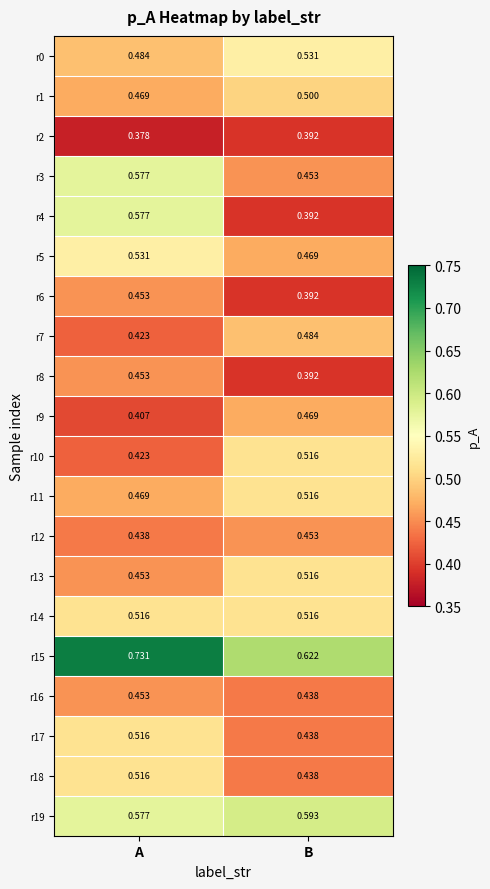

Where is r9 nearest to the value 0?

A